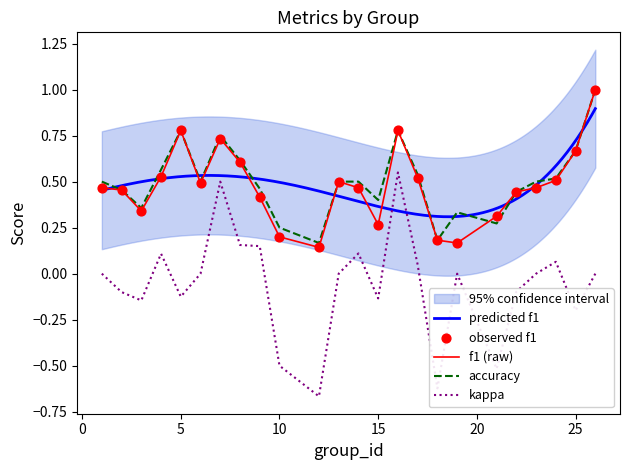

Is the value of kappa at 9 greater than the value of accuracy at 12?

No